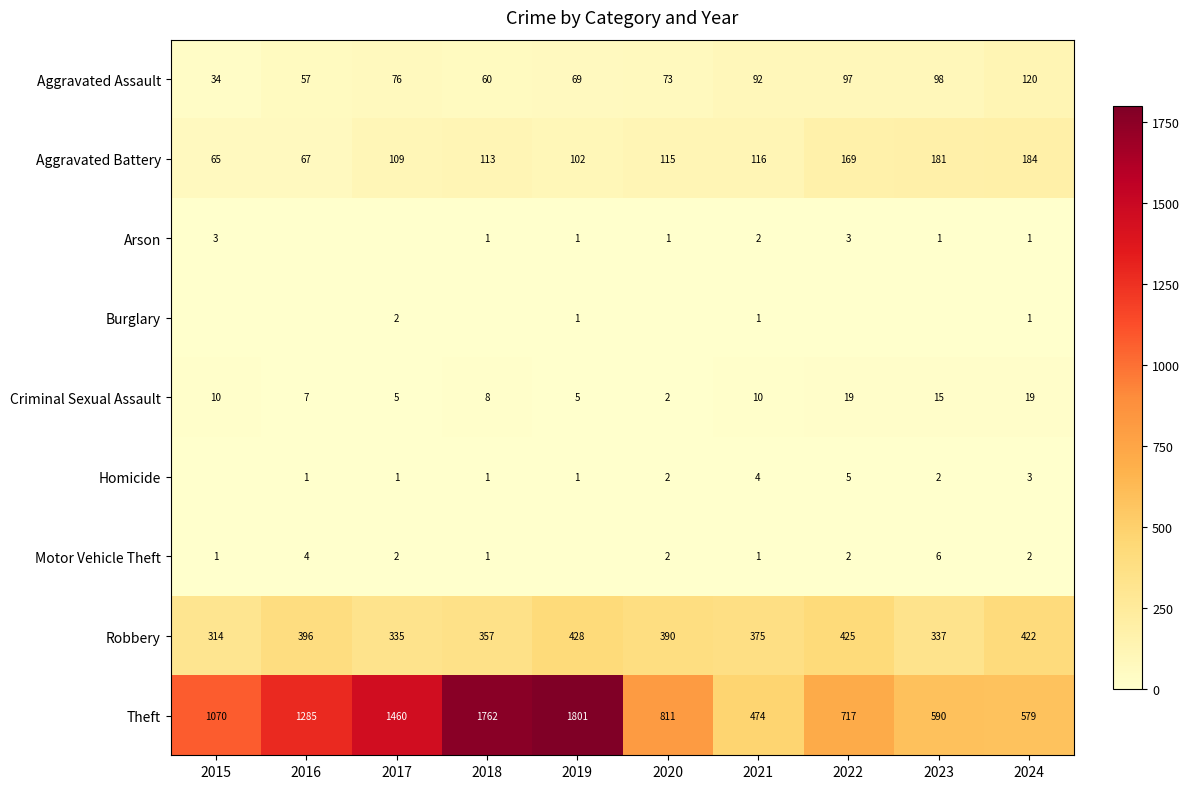

Is the value of Criminal Sexual Assault at 2018 greater than the value of Motor Vehicle Theft at 2020?

Yes